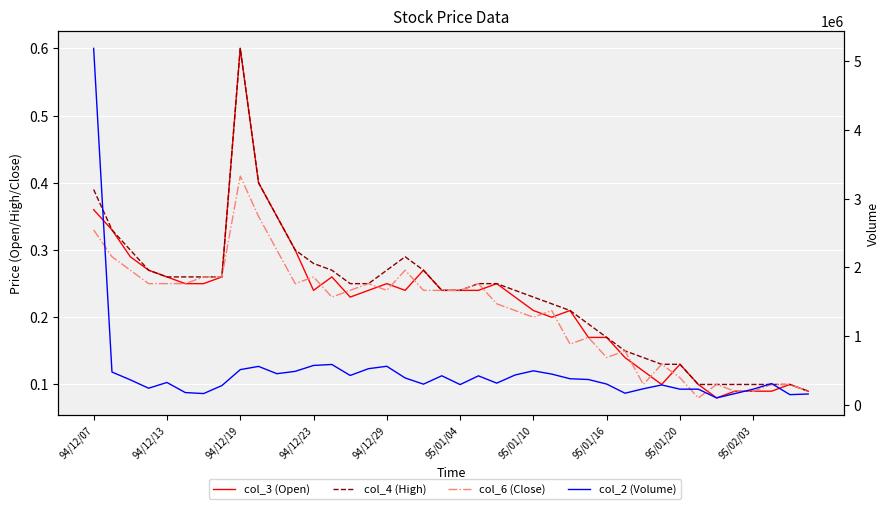

Is it true that col_3 (Open) equals 1.0 at 94/12/19?

False